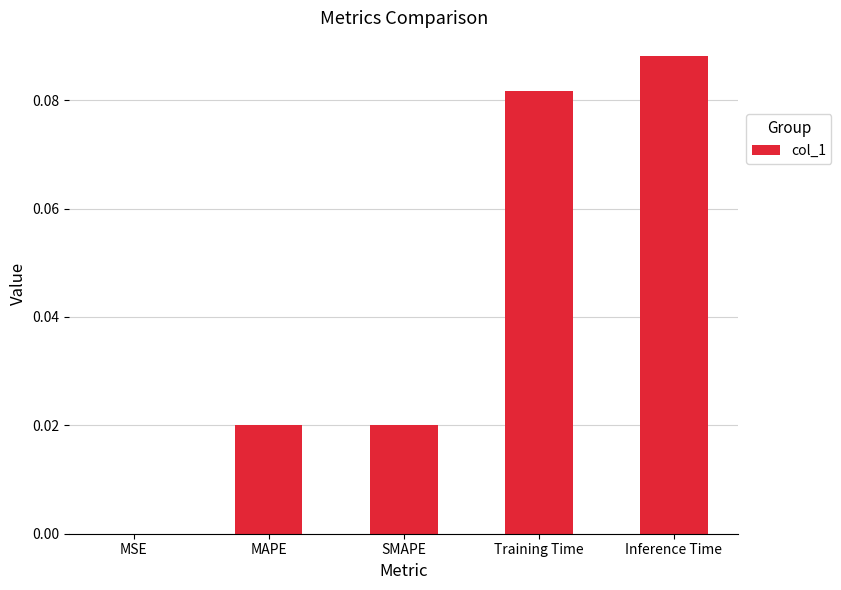

Is it true that the value at MSE is 0.0?

True